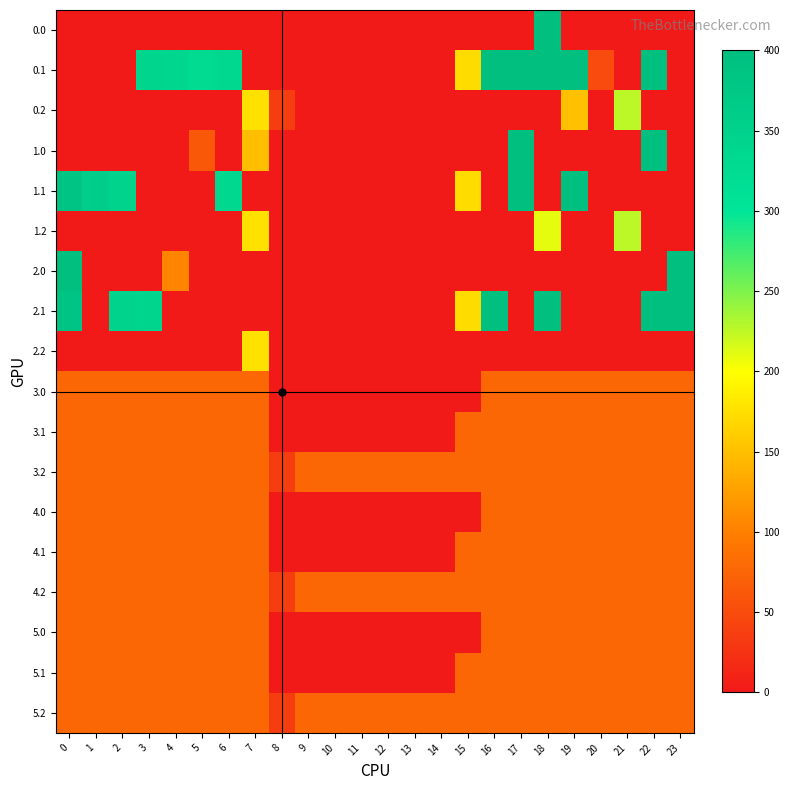

Reading left to right, transcribe all the data shown in this chart.

0.0: 0=0.0	1=0.0	2=0.0	3=0.0	4=0.0	5=0.0	6=0.0	7=0.0	8=0.0	9=0.0	10=0.0	11=0.0	12=0.0	13=0.0	14=0.0	15=0.0	16=0.0	17=0.0	18=400.0	19=0.0	20=0.0	21=0.0	22=0.0	23=0.0
0.1: 0=0.0	1=0.0	2=0.0	3=342.7	4=339.6	5=325.7	6=332.2	7=0.0	8=0.0	9=0.0	10=0.0	11=0.0	12=0.0	13=0.0	14=0.0	15=173.1	16=400.0	17=400.0	18=400.0	19=400.0	20=49.0	21=0.0	22=400.0	23=0.0
0.2: 0=0.0	1=0.0	2=0.0	3=0.0	4=0.0	5=0.0	6=0.0	7=176.6	8=35.3	9=0.0	10=0.0	11=0.0	12=0.0	13=0.0	14=0.0	15=0.0	16=0.0	17=0.0	18=0.0	19=151.0	20=0.0	21=226.4	22=0.0	23=0.0
1.0: 0=0.0	1=0.0	2=0.0	3=0.0	4=0.0	5=62.5	6=0.0	7=150.1	8=0.0	9=0.0	10=0.0	11=0.0	12=0.0	13=0.0	14=0.0	15=0.0	16=0.0	17=400.0	18=0.0	19=0.0	20=0.0	21=0.0	22=400.0	23=0.0
1.1: 0=384.6	1=361.1	2=347.9	3=0.0	4=0.0	5=0.0	6=332.2	7=0.0	8=0.0	9=0.0	10=0.0	11=0.0	12=0.0	13=0.0	14=0.0	15=173.1	16=0.0	17=400.0	18=0.0	19=400.0	20=0.0	21=0.0	22=0.0	23=0.0
1.2: 0=0.0	1=0.0	2=0.0	3=0.0	4=0.0	5=0.0	6=0.0	7=176.6	8=0.0	9=0.0	10=0.0	11=0.0	12=0.0	13=0.0	14=0.0	15=0.0	16=0.0	17=0.0	18=210.0	19=0.0	20=0.0	21=226.4	22=0.0	23=0.0
2.0: 0=400.0	1=0.0	2=0.0	3=0.0	4=105.1	5=0.0	6=0.0	7=0.0	8=0.0	9=0.0	10=0.0	11=0.0	12=0.0	13=0.0	14=0.0	15=0.0	16=0.0	17=0.0	18=0.0	19=0.0	20=0.0	21=0.0	22=0.0	23=400.0
2.1: 0=384.6	1=0.0	2=347.9	3=342.7	4=0.0	5=0.0	6=0.0	7=0.0	8=0.0	9=0.0	10=0.0	11=0.0	12=0.0	13=0.0	14=0.0	15=173.1	16=400.0	17=0.0	18=400.0	19=0.0	20=0.0	21=0.0	22=400.0	23=399.4
2.2: 0=0.0	1=0.0	2=0.0	3=0.0	4=0.0	5=0.0	6=0.0	7=176.6	8=0.0	9=0.0	10=0.0	11=0.0	12=0.0	13=0.0	14=0.0	15=0.0	16=0.0	17=0.0	18=0.0	19=0.0	20=0.0	21=0.0	22=0.0	23=0.0
3.0: 0=77.0	1=77.0	2=77.0	3=77.0	4=77.0	5=77.0	6=77.0	7=77.0	8=0.0	9=0.0	10=0.0	11=0.0	12=0.0	13=0.0	14=0.0	15=0.0	16=77.0	17=77.0	18=77.0	19=77.0	20=77.0	21=77.0	22=77.0	23=77.0
3.1: 0=77.0	1=77.0	2=77.0	3=77.0	4=77.0	5=77.0	6=77.0	7=77.0	8=0.0	9=0.0	10=0.0	11=0.0	12=0.0	13=0.0	14=0.0	15=77.0	16=77.0	17=77.0	18=77.0	19=77.0	20=77.0	21=77.0	22=77.0	23=77.0
3.2: 0=77.0	1=77.0	2=77.0	3=77.0	4=77.0	5=77.0	6=77.0	7=77.0	8=35.3	9=77.0	10=77.0	11=77.0	12=77.0	13=77.0	14=77.0	15=77.0	16=77.0	17=77.0	18=77.0	19=77.0	20=77.0	21=77.0	22=77.0	23=77.0
4.0: 0=77.0	1=77.0	2=77.0	3=77.0	4=77.0	5=77.0	6=77.0	7=77.0	8=0.0	9=0.0	10=0.0	11=0.0	12=0.0	13=0.0	14=0.0	15=0.0	16=77.0	17=77.0	18=77.0	19=77.0	20=77.0	21=77.0	22=77.0	23=77.0
4.1: 0=77.0	1=77.0	2=77.0	3=77.0	4=77.0	5=77.0	6=77.0	7=77.0	8=0.0	9=0.0	10=0.0	11=0.0	12=0.0	13=0.0	14=0.0	15=77.0	16=77.0	17=77.0	18=77.0	19=77.0	20=77.0	21=77.0	22=77.0	23=77.0
4.2: 0=77.0	1=77.0	2=77.0	3=77.0	4=77.0	5=77.0	6=77.0	7=77.0	8=35.3	9=77.0	10=77.0	11=77.0	12=77.0	13=77.0	14=77.0	15=77.0	16=77.0	17=77.0	18=77.0	19=77.0	20=77.0	21=77.0	22=77.0	23=77.0
5.0: 0=77.0	1=77.0	2=77.0	3=77.0	4=77.0	5=77.0	6=77.0	7=77.0	8=0.0	9=0.0	10=0.0	11=0.0	12=0.0	13=0.0	14=0.0	15=0.0	16=77.0	17=77.0	18=77.0	19=77.0	20=77.0	21=77.0	22=77.0	23=77.0
5.1: 0=77.0	1=77.0	2=77.0	3=77.0	4=77.0	5=77.0	6=77.0	7=77.0	8=0.0	9=0.0	10=0.0	11=0.0	12=0.0	13=0.0	14=0.0	15=77.0	16=77.0	17=77.0	18=77.0	19=77.0	20=77.0	21=77.0	22=77.0	23=77.0
5.2: 0=77.0	1=77.0	2=77.0	3=77.0	4=77.0	5=77.0	6=77.0	7=77.0	8=35.3	9=77.0	10=77.0	11=77.0	12=77.0	13=77.0	14=77.0	15=77.0	16=77.0	17=77.0	18=77.0	19=77.0	20=77.0	21=77.0	22=77.0	23=77.0